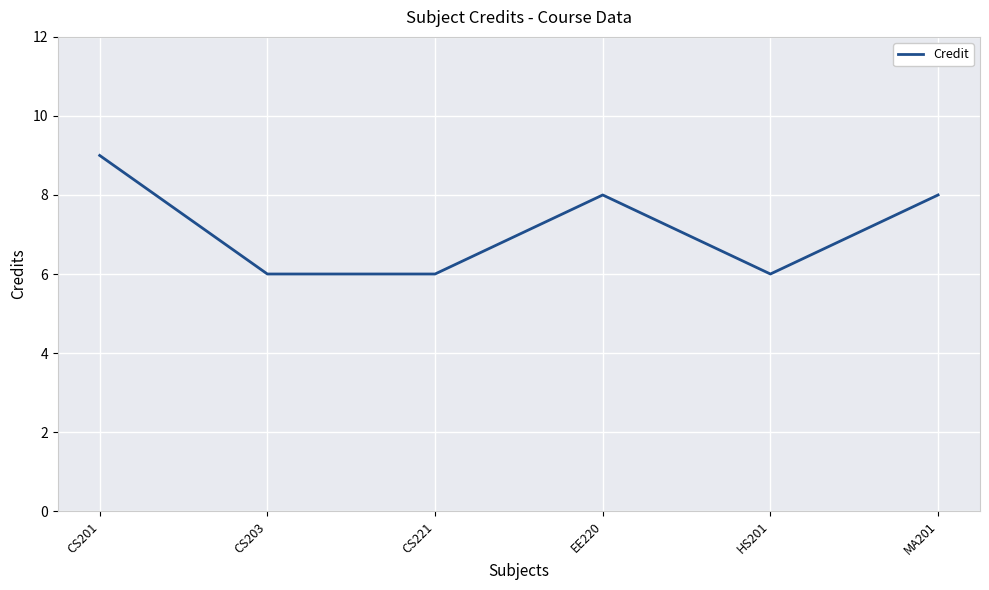

Does the chart display data point markers on the line(s)?

No